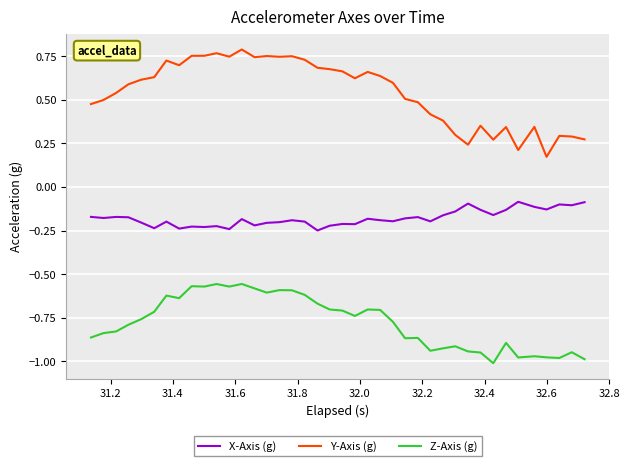

What is the sum of all X-Axis (g) values?

-7.1